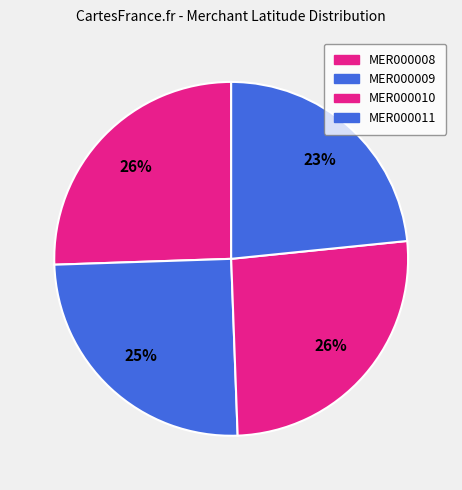

To the nearest percent, what is the combined percentage of MER000008 and MER000009?

51%